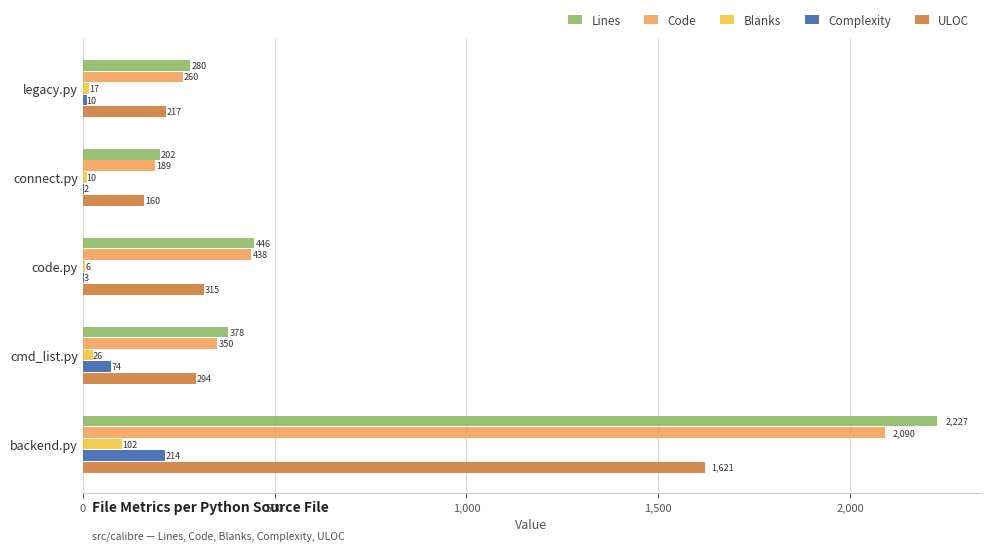

Which category has the highest value in the Blanks series?

backend.py